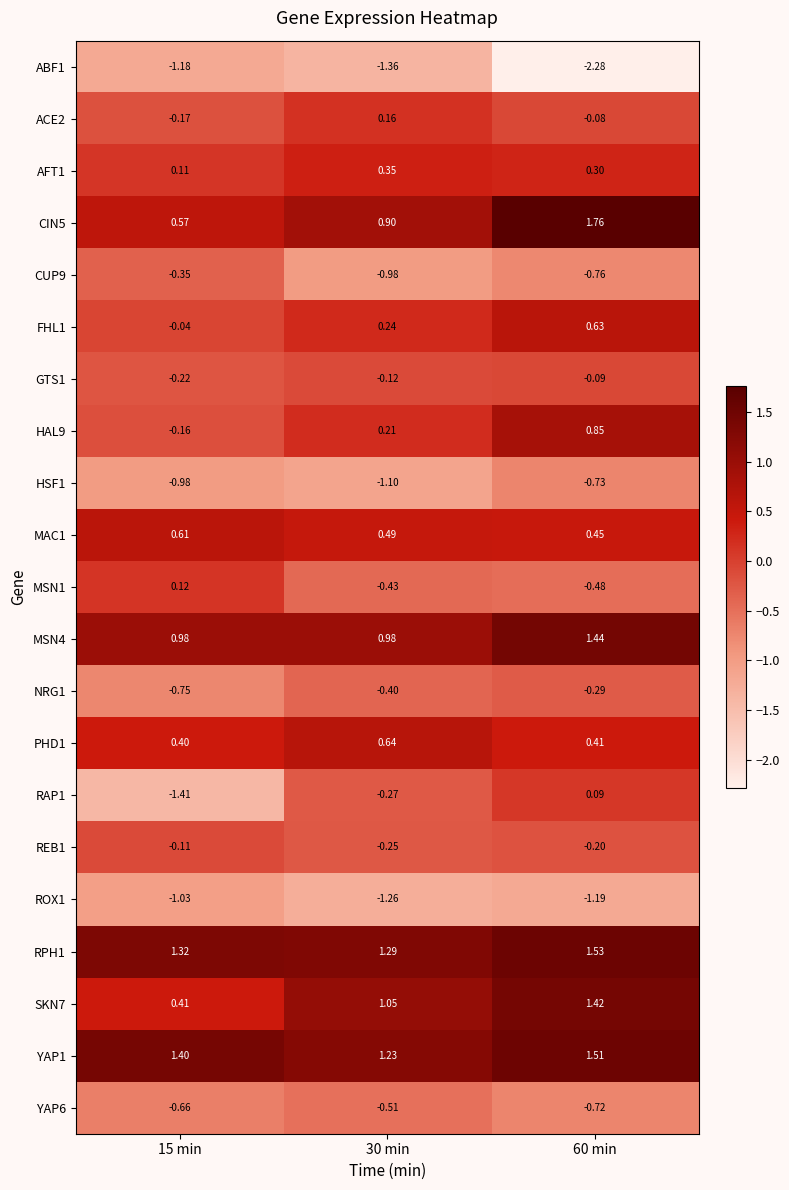

Is the value of NRG1 at 60 min greater than the value of RPH1 at 30 min?

No